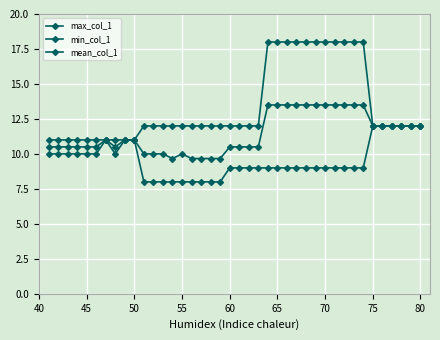

List the series in order of their overall mean, lowest first.

min_col_1, mean_col_1, max_col_1